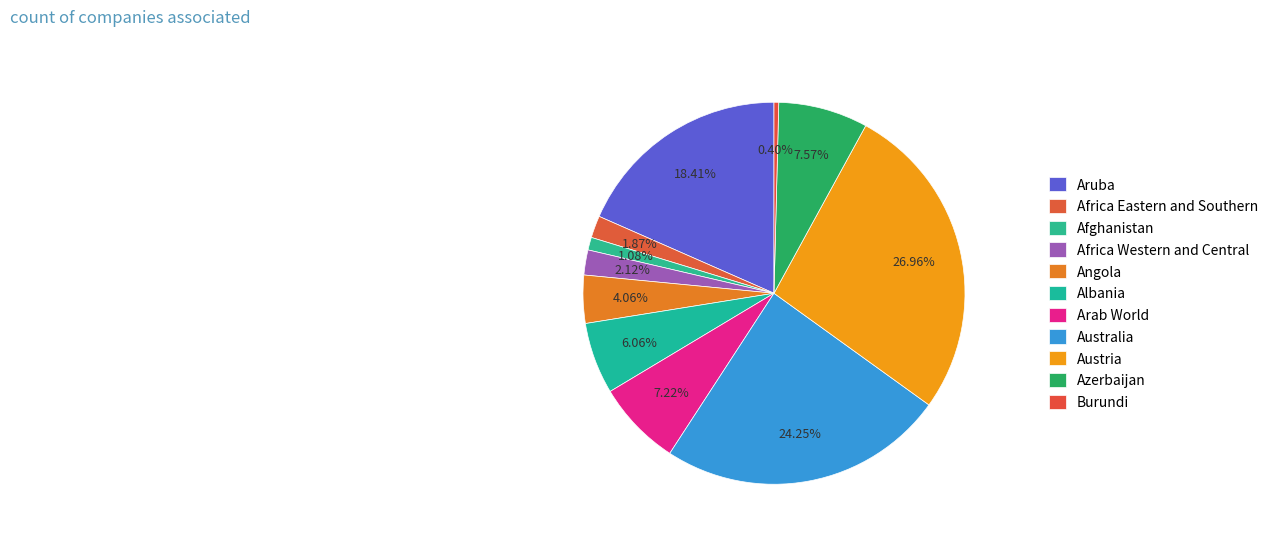

What portion of the pie excludes Austria?

73.0%